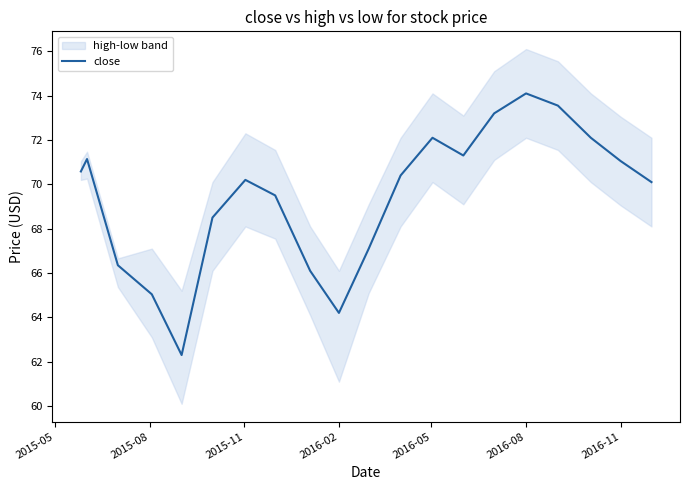

What is the lowest value of the close series?

62.3